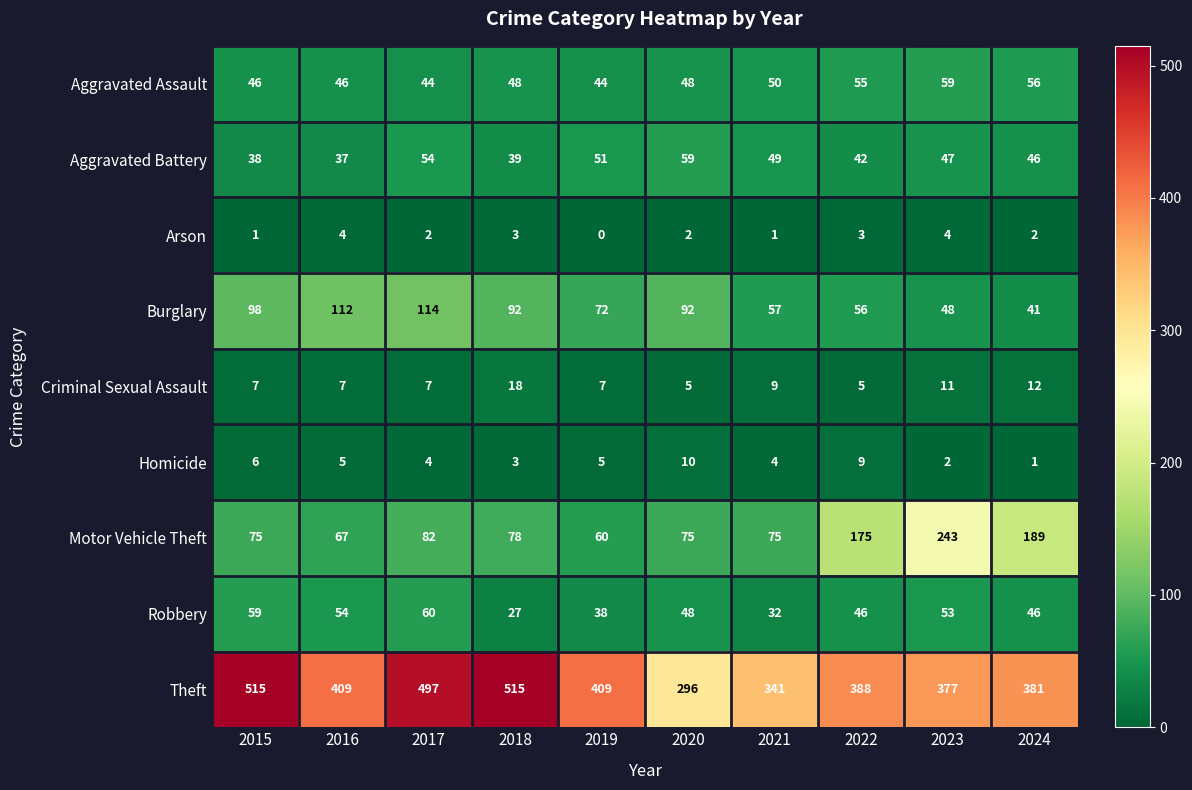

What is the minimum value for Robbery?

27